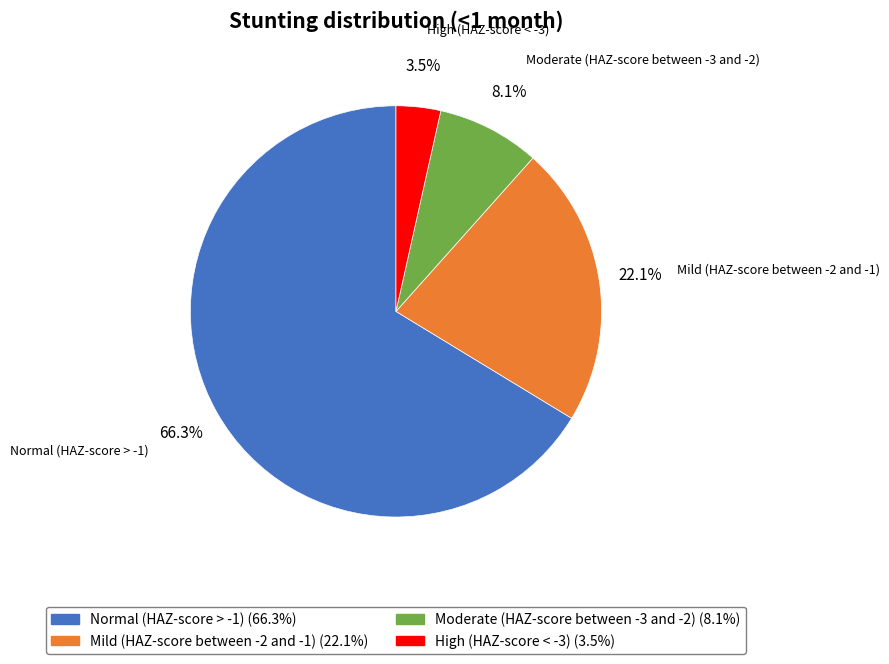

Count the number of slices in the pie.

4